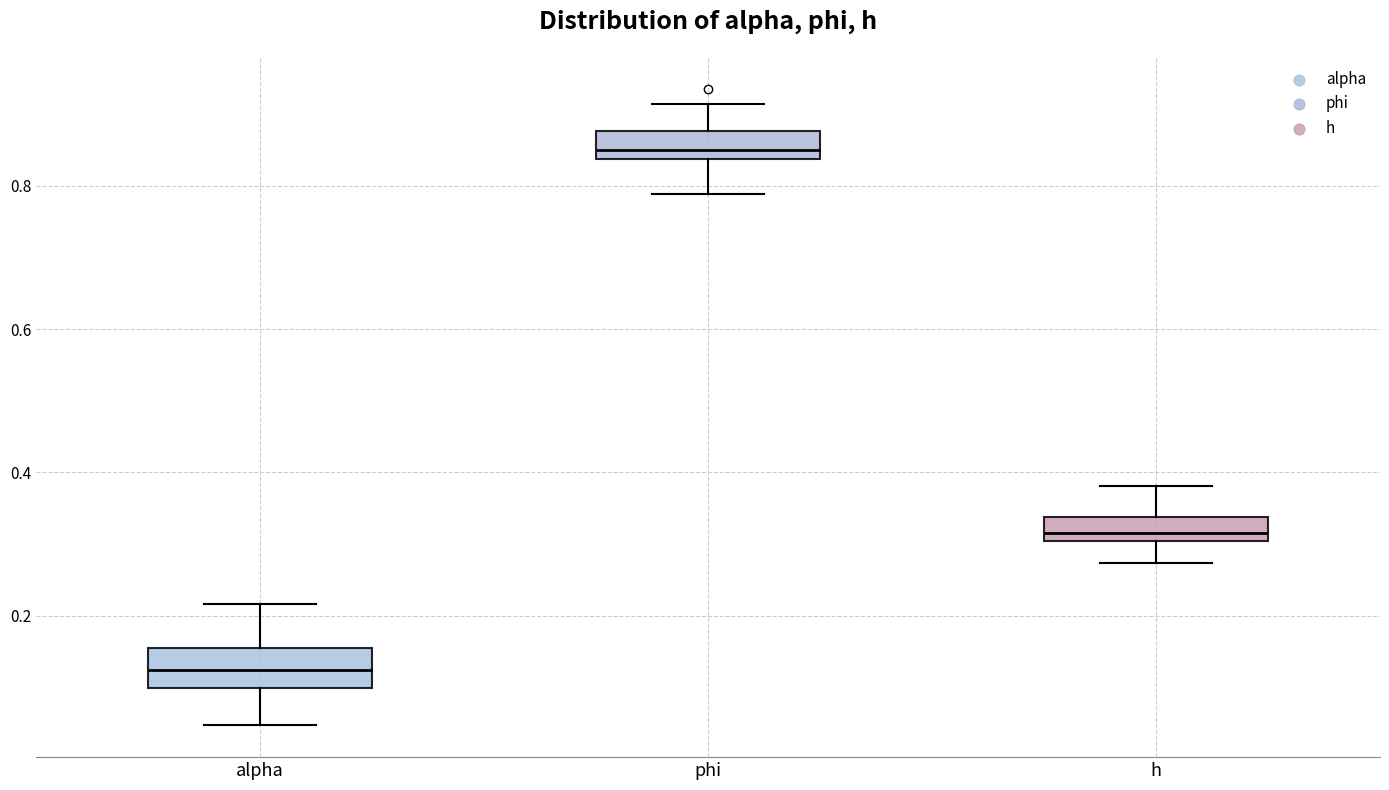

Reading left to right, read every box against the y-axis: the position of its median line, the range the box covers, and the ends of its whiskers. The values are not printed on the chart, so give them approximately, as read against the axis.

alpha: median 0.12, box 0.10 to 0.16, whiskers 0.04 to 0.22
phi: median 0.84 (just above the box's lower edge), box 0.84 to 0.88, whiskers 0.78 to 0.92
h: median 0.32, box 0.30 to 0.34, whiskers 0.28 to 0.38